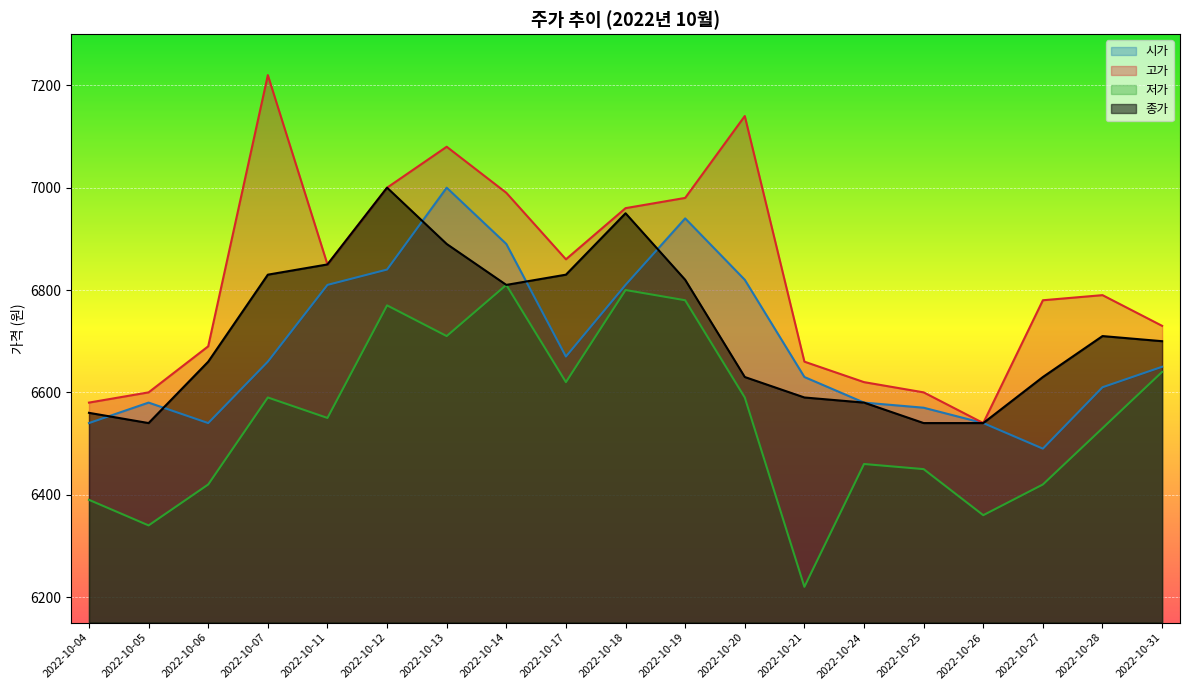

What is the highest value of the 시가 series?

7000